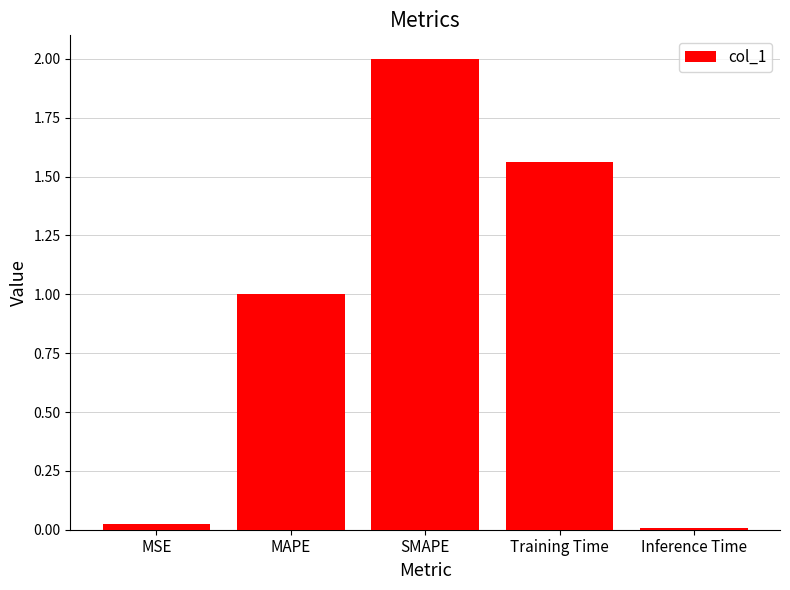

What is the sum of the values at SMAPE and Inference Time?

2.0